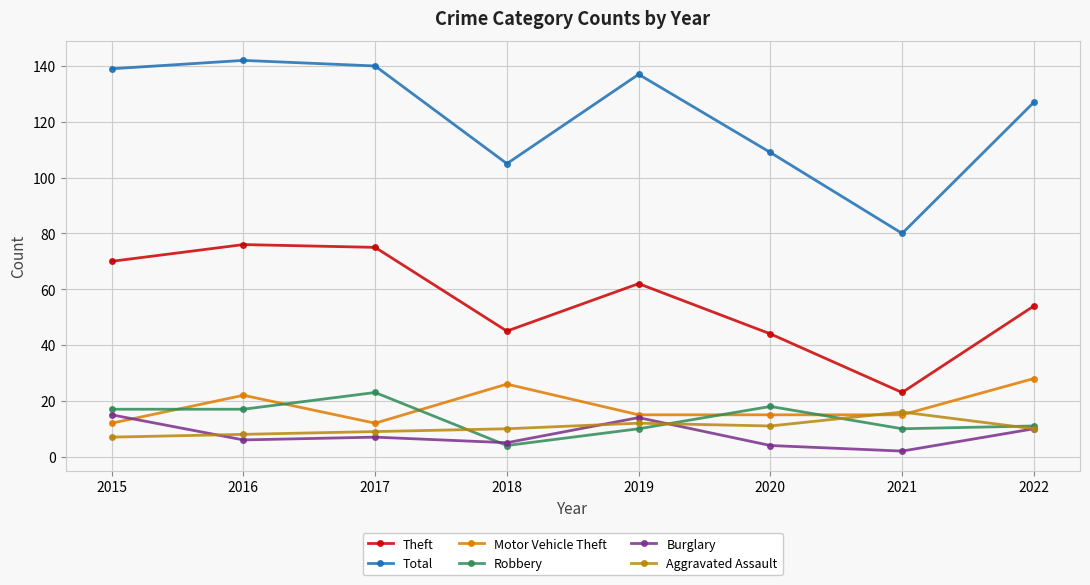

True or false: Aggravated Assault and Total cross at least once.

False